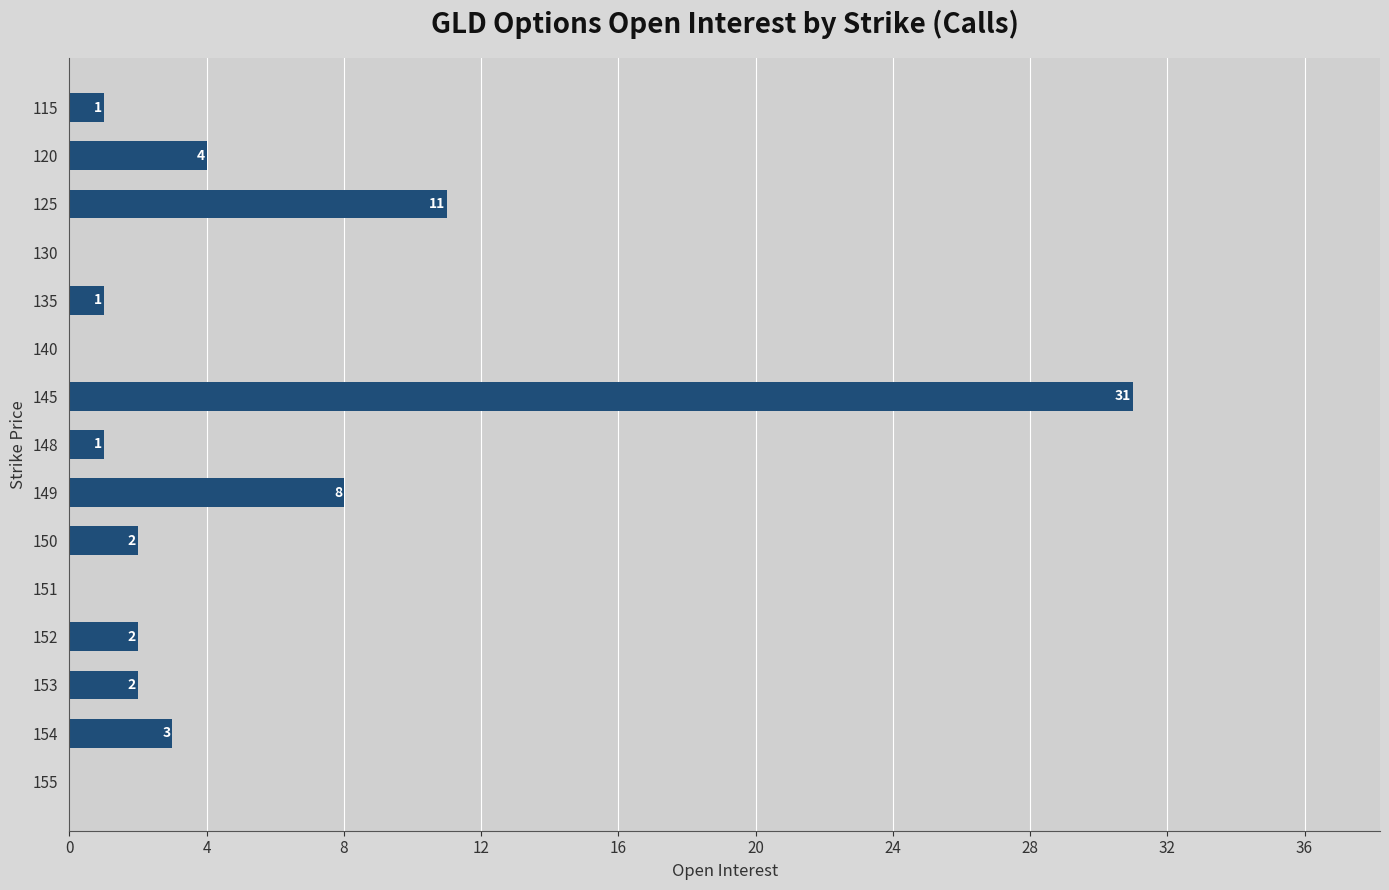

How many distinct data groups are displayed?

1